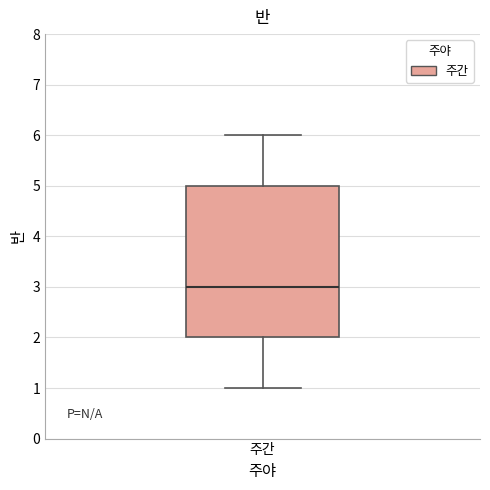

Where does the median line of the box for 주간 sit on the y-axis? The values are not printed on the chart, so give them approximately, as read against the axis.

3